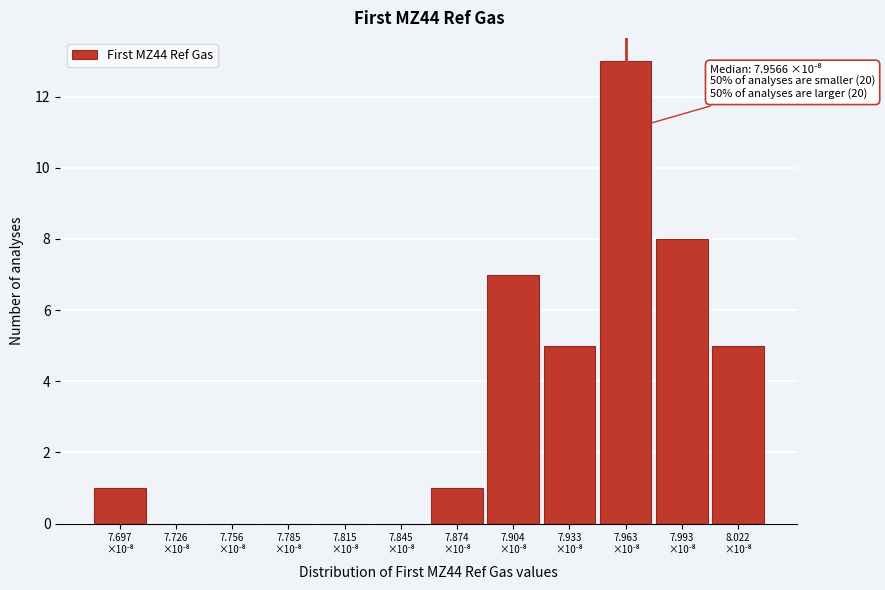

What is the maximum value shown in the chart?

13